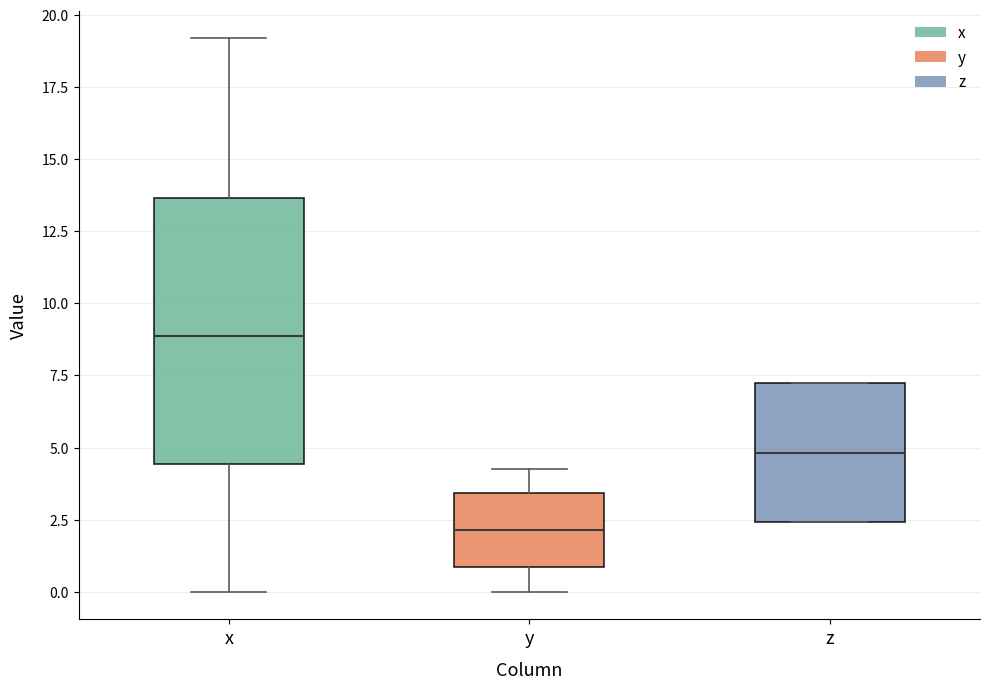

Reading left to right, transcribe this box plot: for each box, give where its median line is, the range the box spans, and where its two whiskers end, as read against the y-axis. The values are not printed on the chart, so give them approximately, as read against the axis.

x: median 9.0, box 4.5 to 13.5, whiskers 0.0 to 19.0
y: median 2.0, box 1.0 to 3.5, whiskers 0.0 to 4.5
z: median 5.0, box 2.5 to 7.0, whiskers 2.5 to 7.0